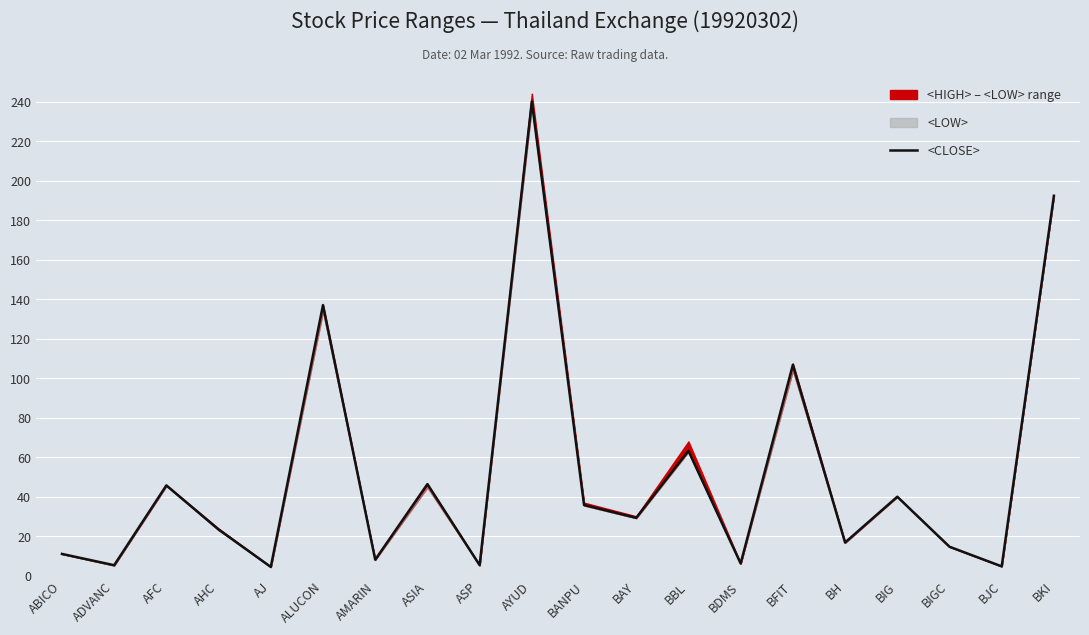

What is the value of the 10th point from the left?

240.0